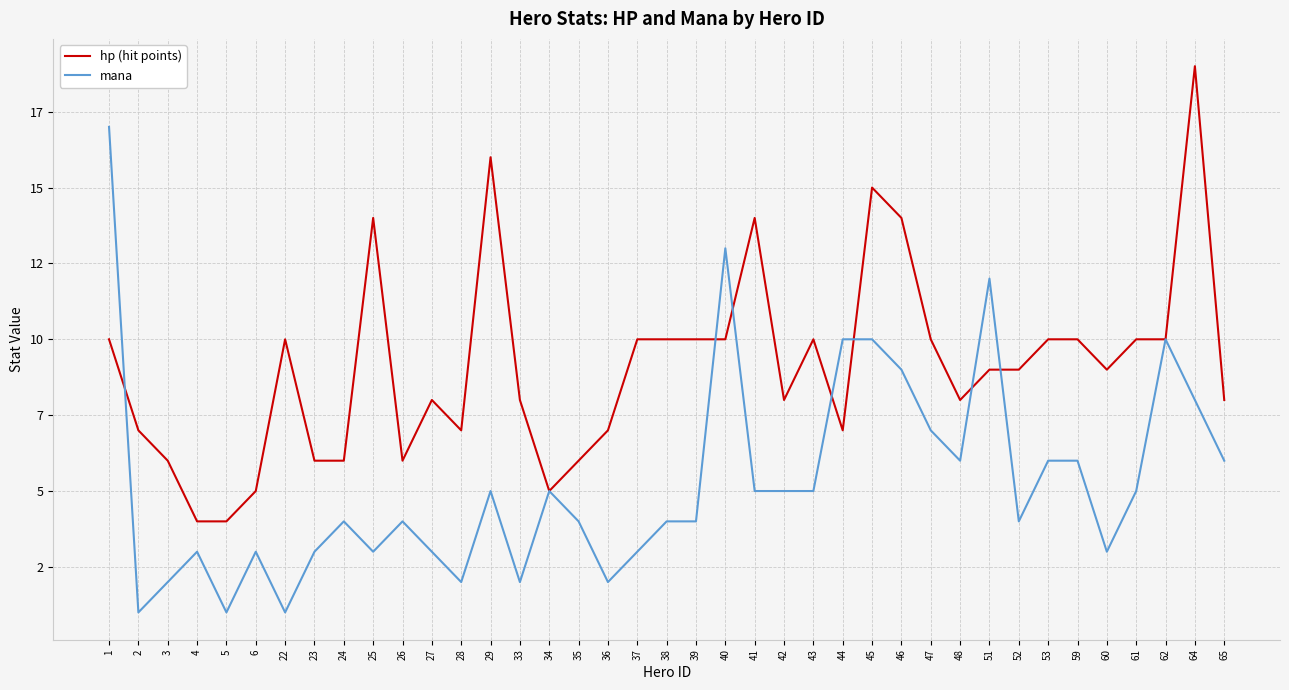

What is the value of the mana point at the 11th from the left?

4